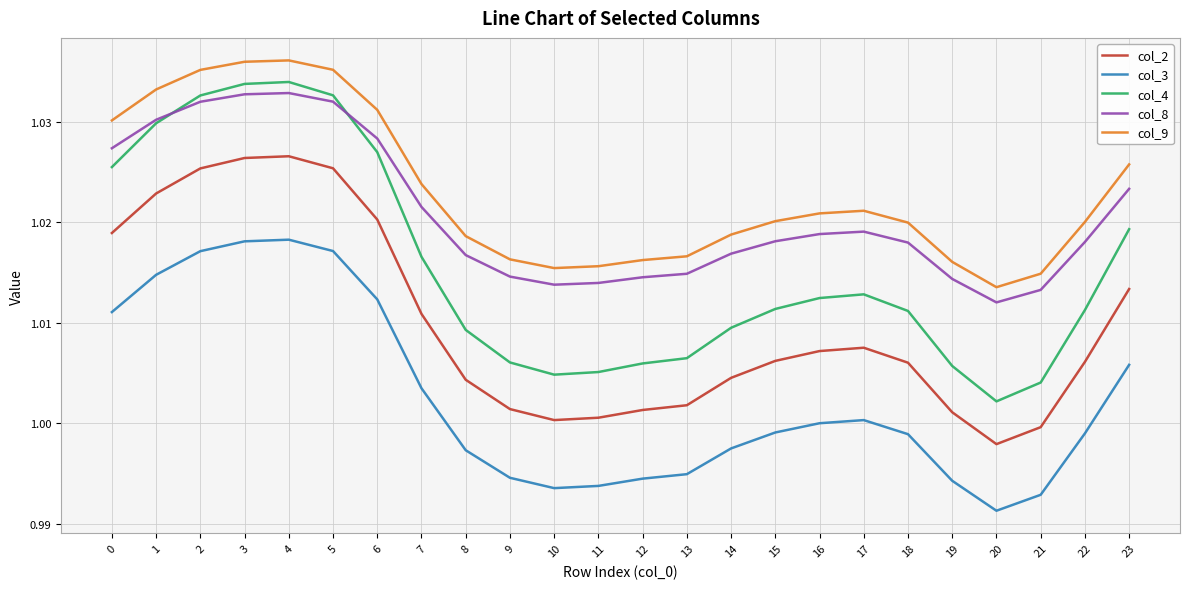

Between 6 and 7, which series saw the biggest shift?

col_4